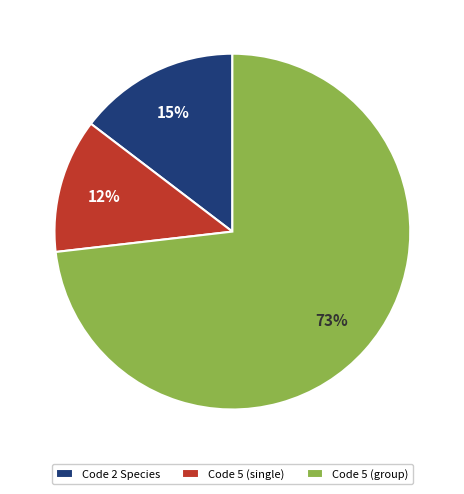

To the nearest percent, what portion does Code 5 (single) represent?

12%